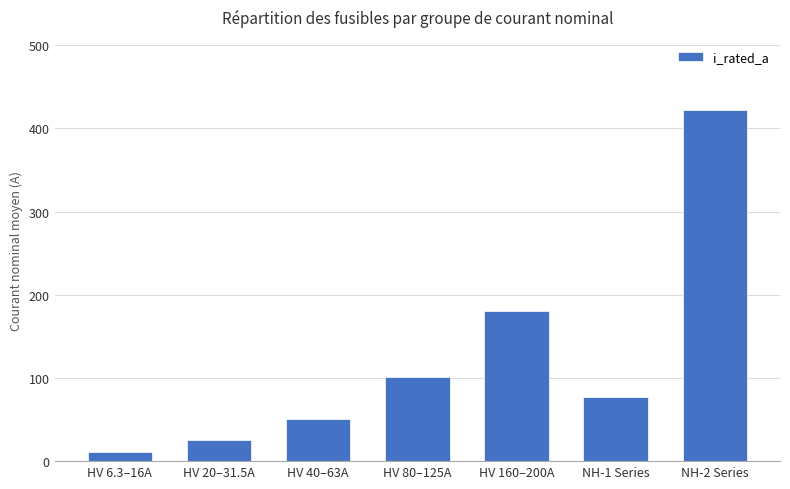

What is the average value?

124.1